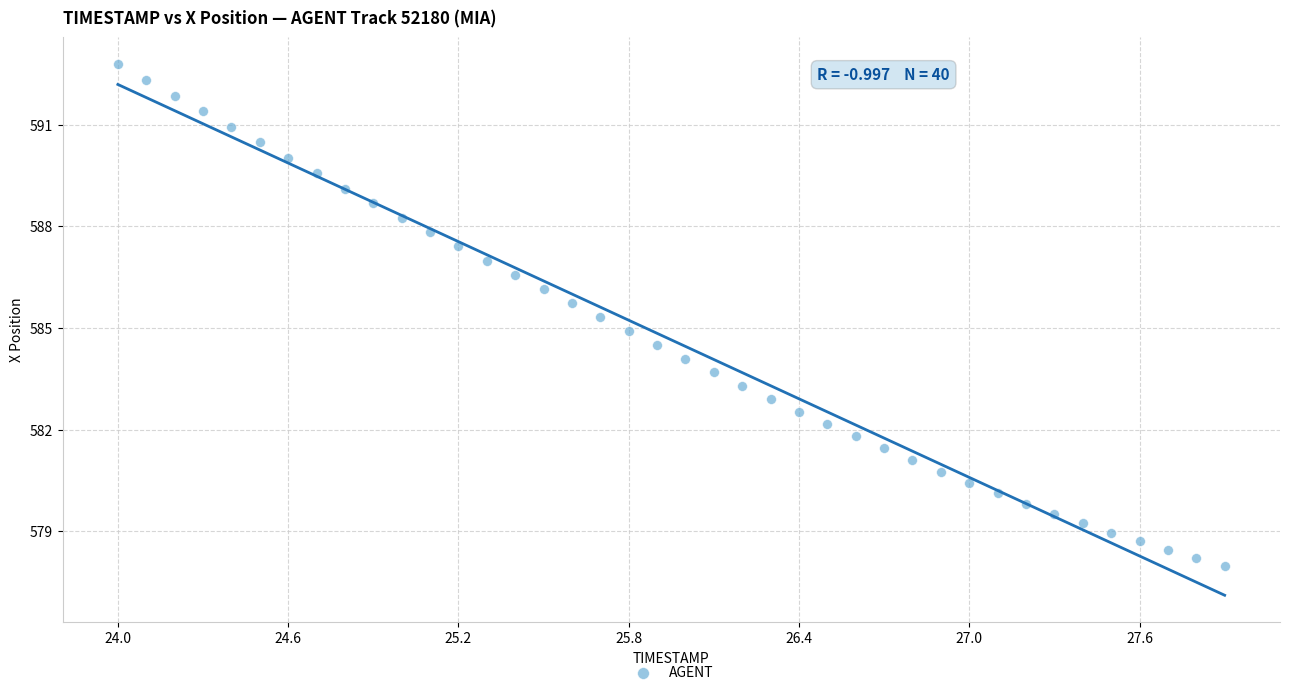

What is the range of Y values (max minus min)?

14.8